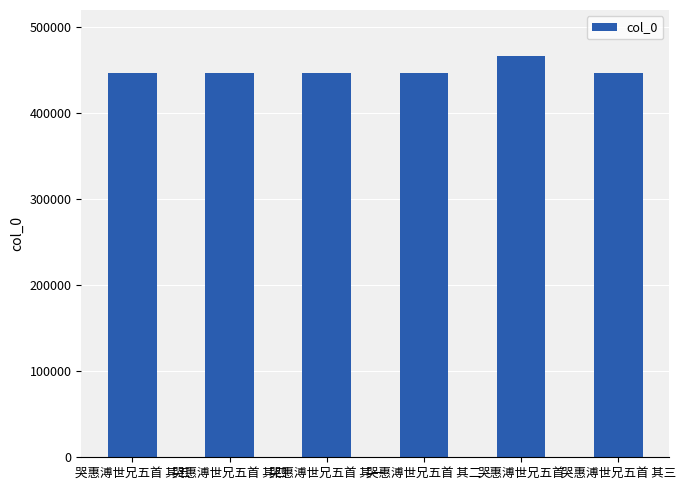

At which category does the chart reach its peak across all series?

哭惠溥世兄五首